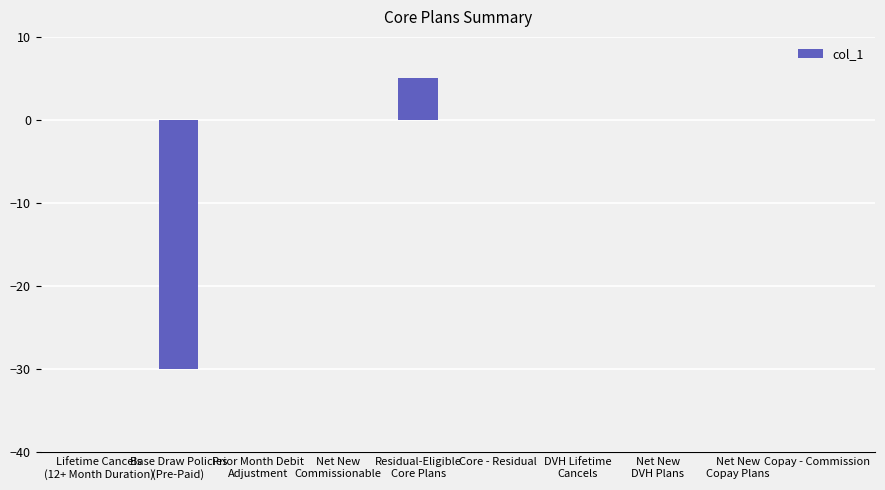

At which category does the chart reach its peak across all series?

Residual-Eligible
Core Plans